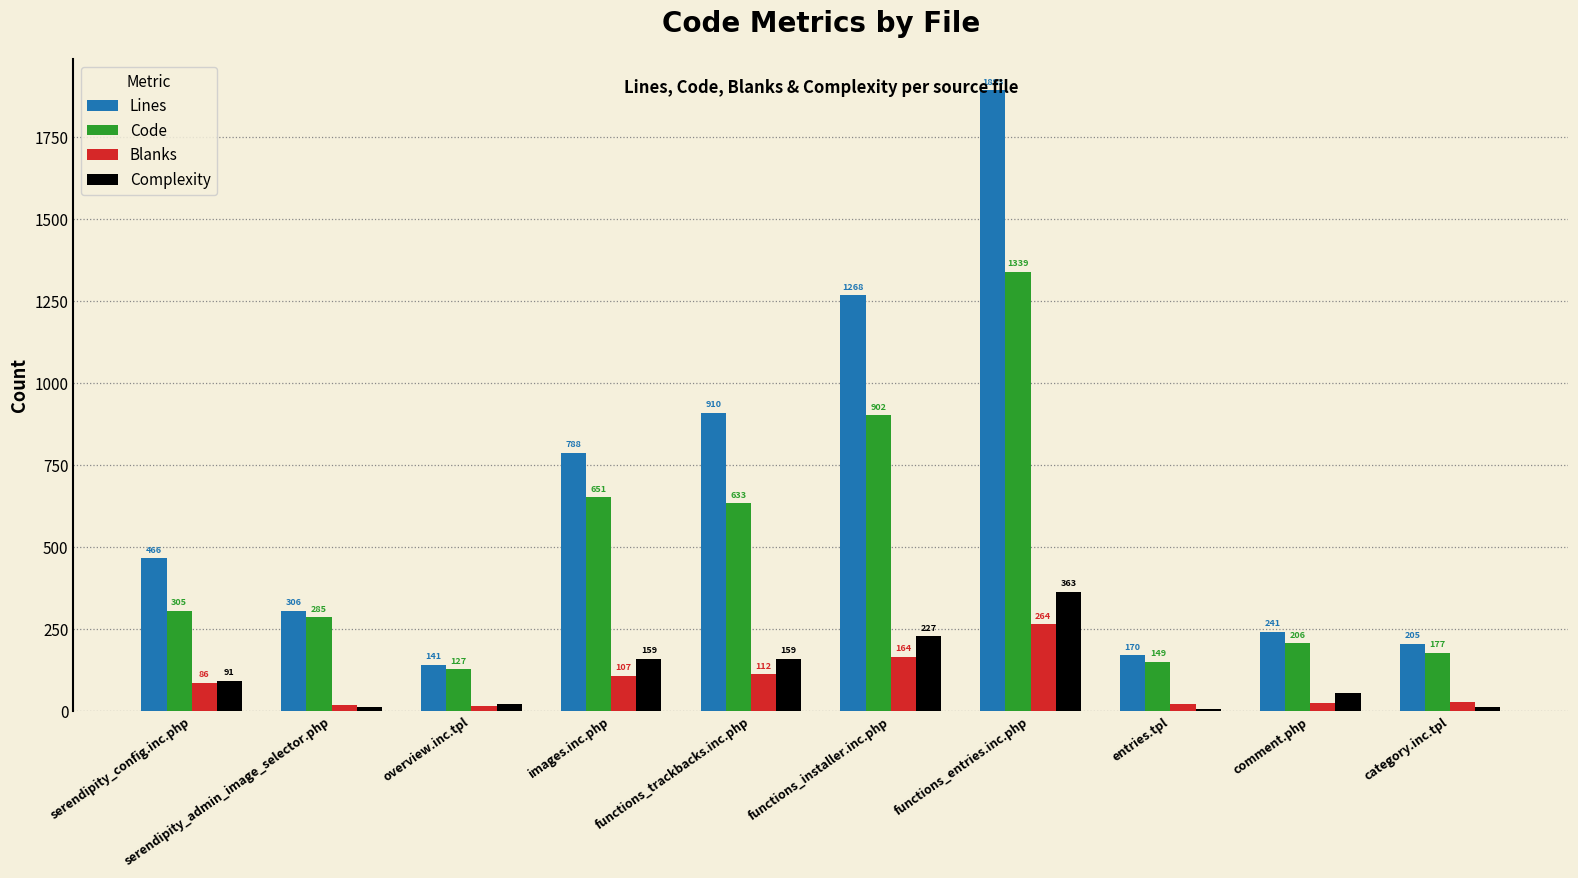

At which category is the sum across all series the highest?

functions_entries.inc.php